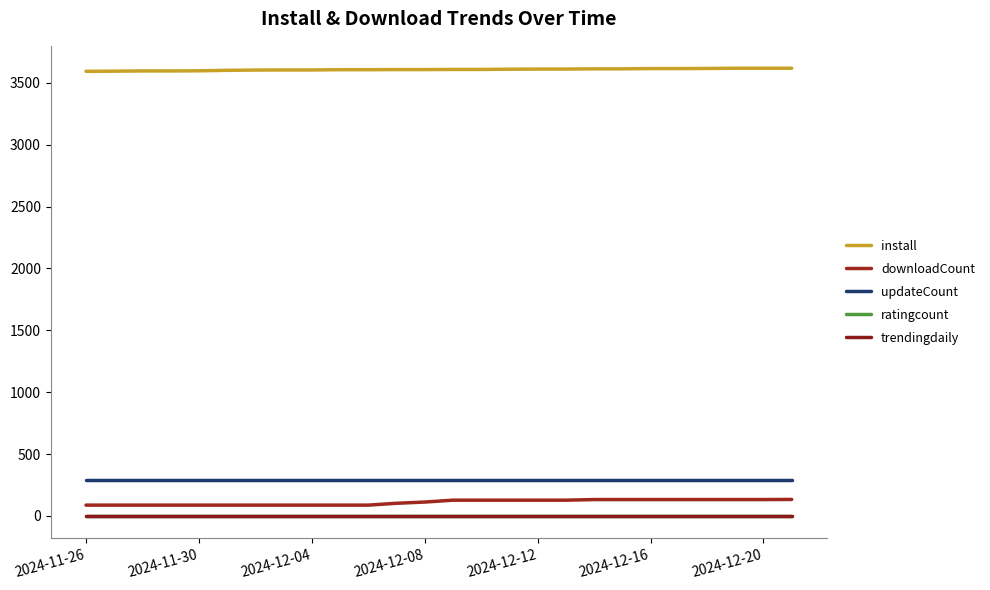

What is the label of the 6th point from the left?

2024-12-16